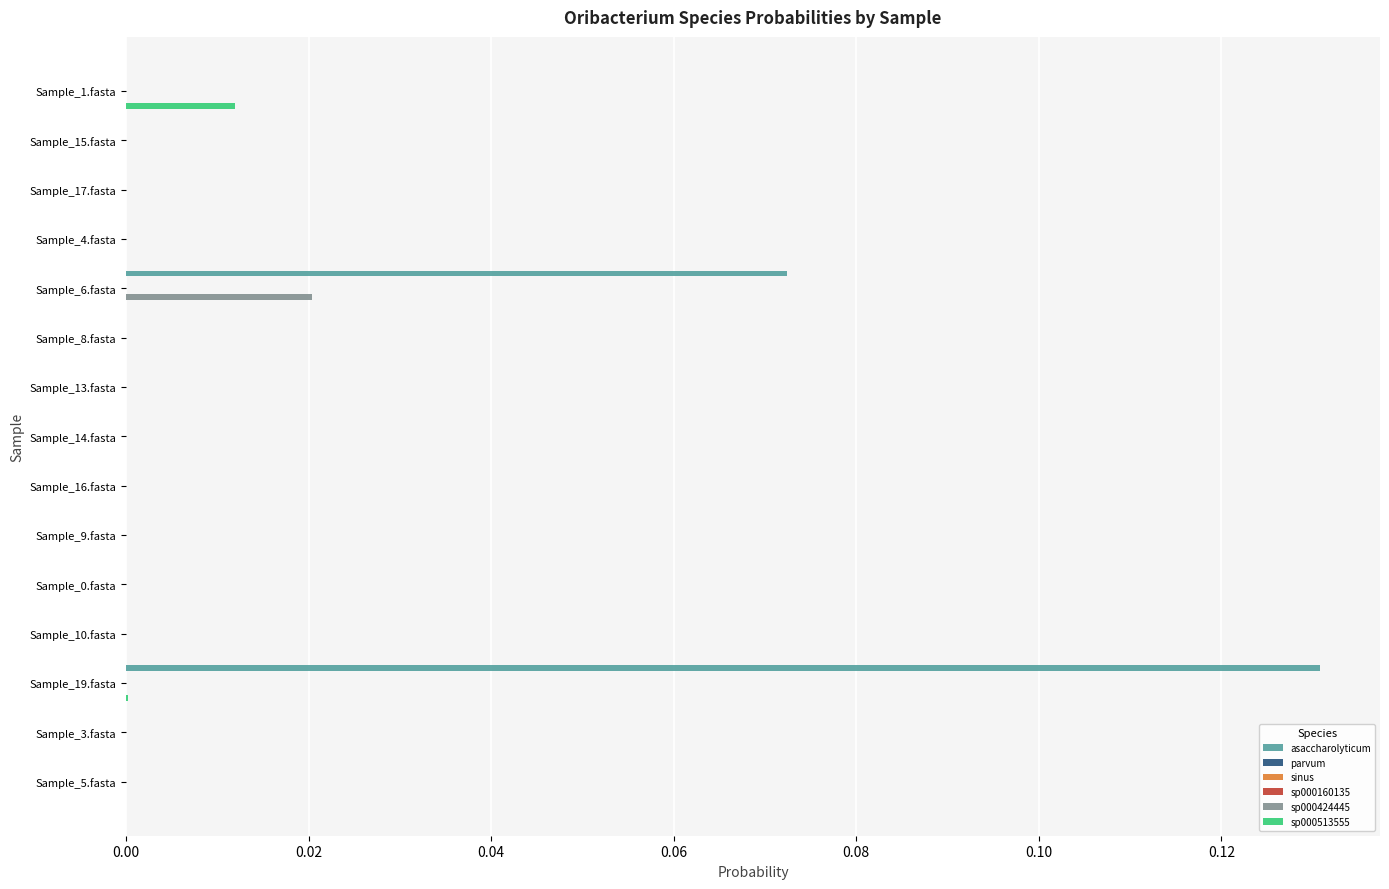

Which category has the highest value in the asaccharolyticum series?

Sample_19.fasta